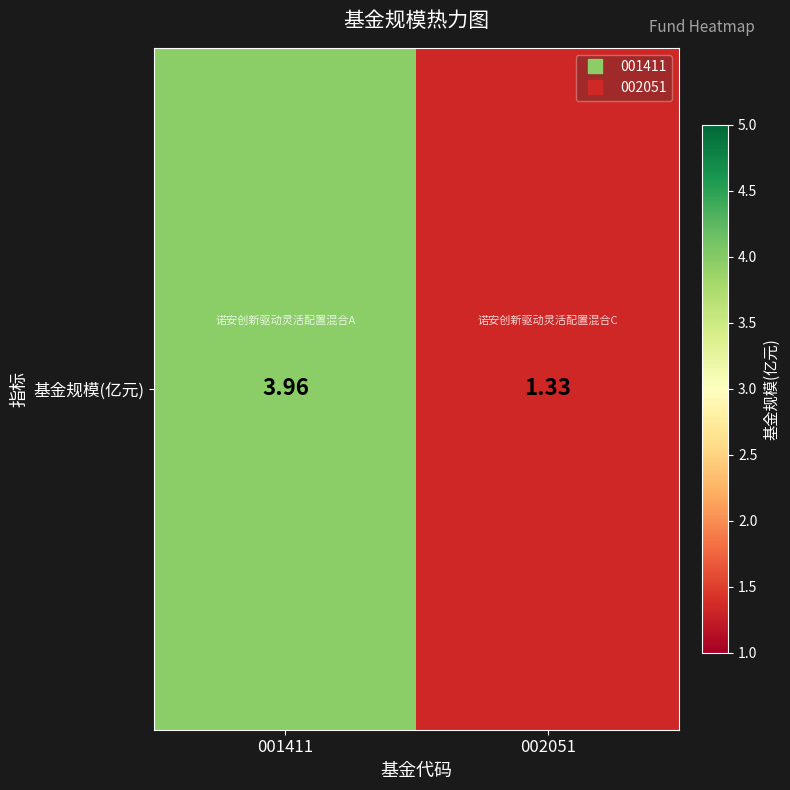

What is the change in value from 001411 to 002051?

-2.6